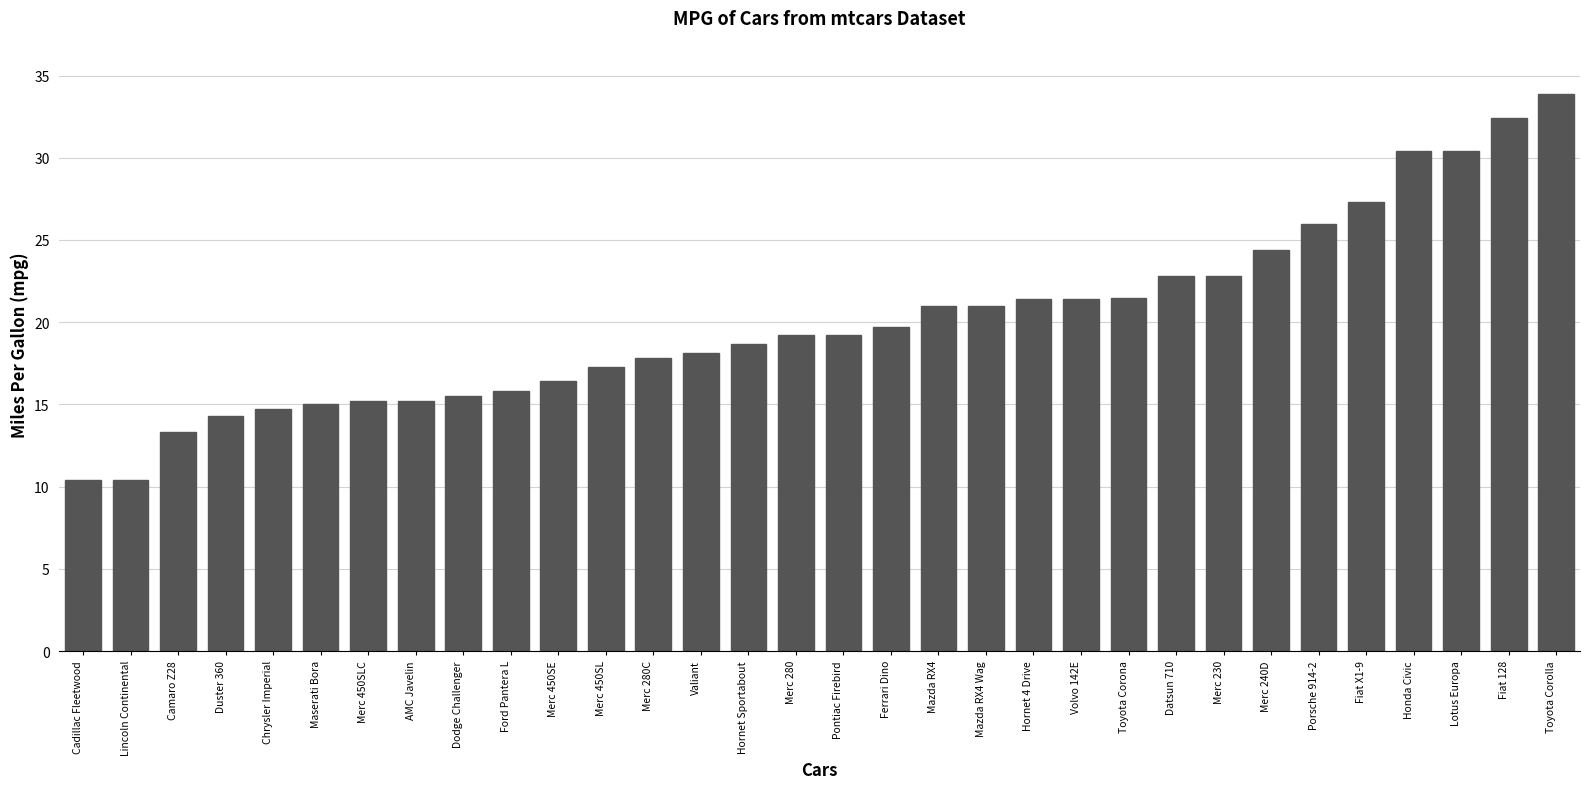

What value does the data have at Datsun 710?

22.8